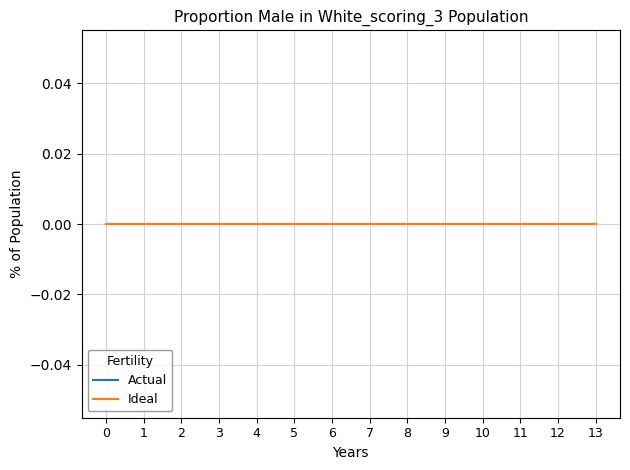

What is the label of the 13th point from the right?

1.0